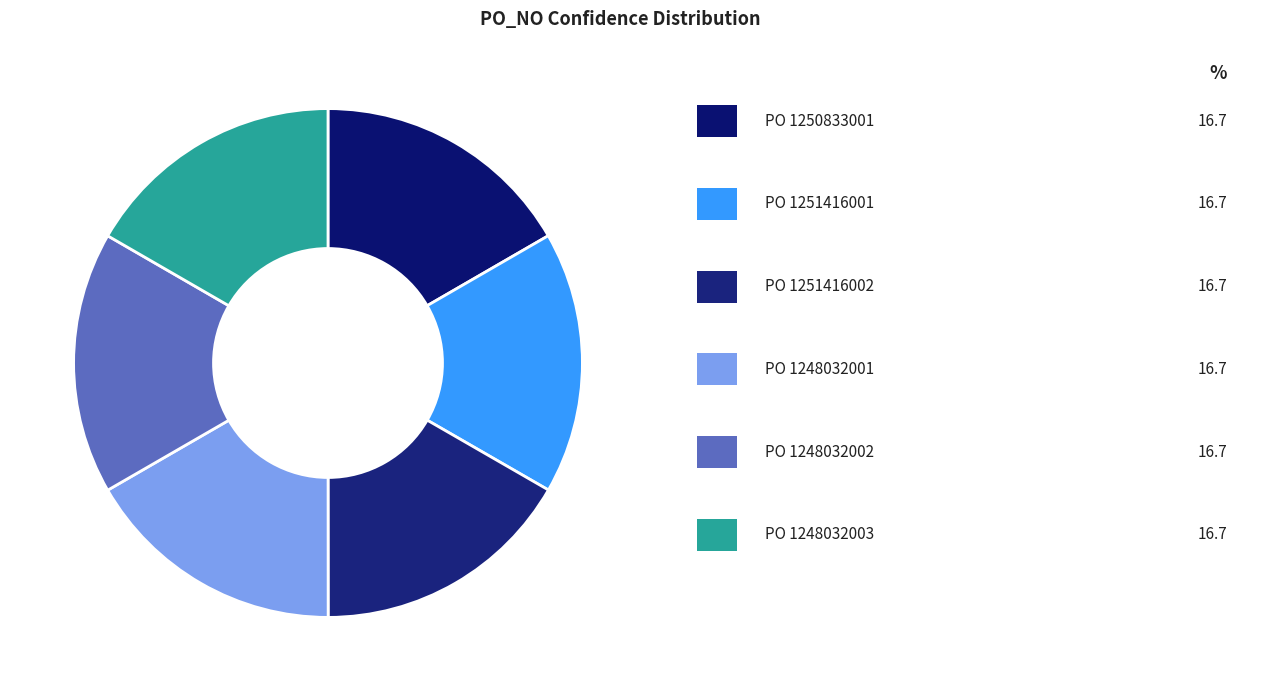

How many slices are in this pie chart?

6